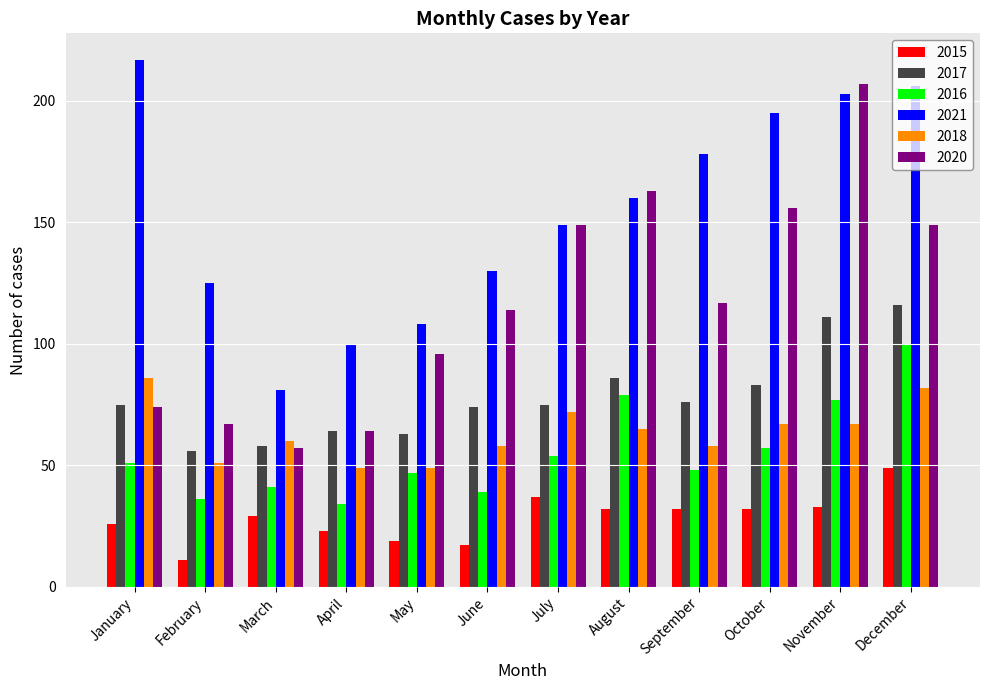

Reading right to left, extract all data points from this chart.

2015: December=49	November=33	October=32	September=32	August=32	July=37	June=17	May=19	April=23	March=29	February=11	January=26
2017: December=116	November=111	October=83	September=76	August=86	July=75	June=74	May=63	April=64	March=58	February=56	January=75
2016: December=100	November=77	October=57	September=48	August=79	July=54	June=39	May=47	April=34	March=41	February=36	January=51
2021: December=206	November=203	October=195	September=178	August=160	July=149	June=130	May=108	April=100	March=81	February=125	January=217
2018: December=82	November=67	October=67	September=58	August=65	July=72	June=58	May=49	April=49	March=60	February=51	January=86
2020: December=149	November=207	October=156	September=117	August=163	July=149	June=114	May=96	April=64	March=57	February=67	January=74